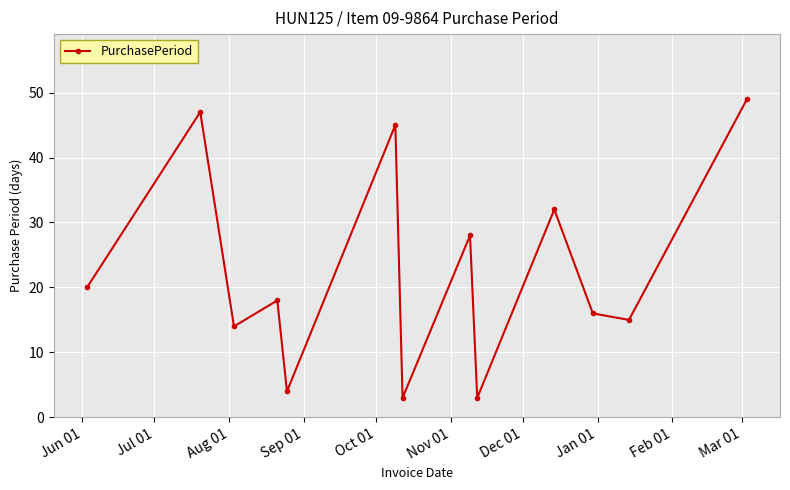

What is the smallest value displayed?

3